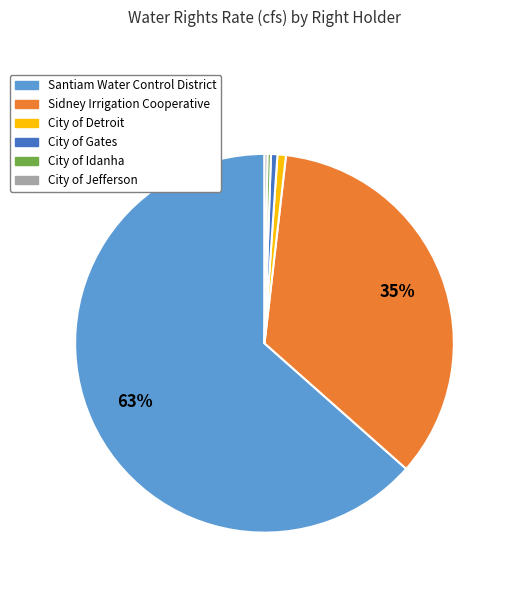

Do City of Detroit and Santiam Water Control District together represent more than half of the pie?

Yes